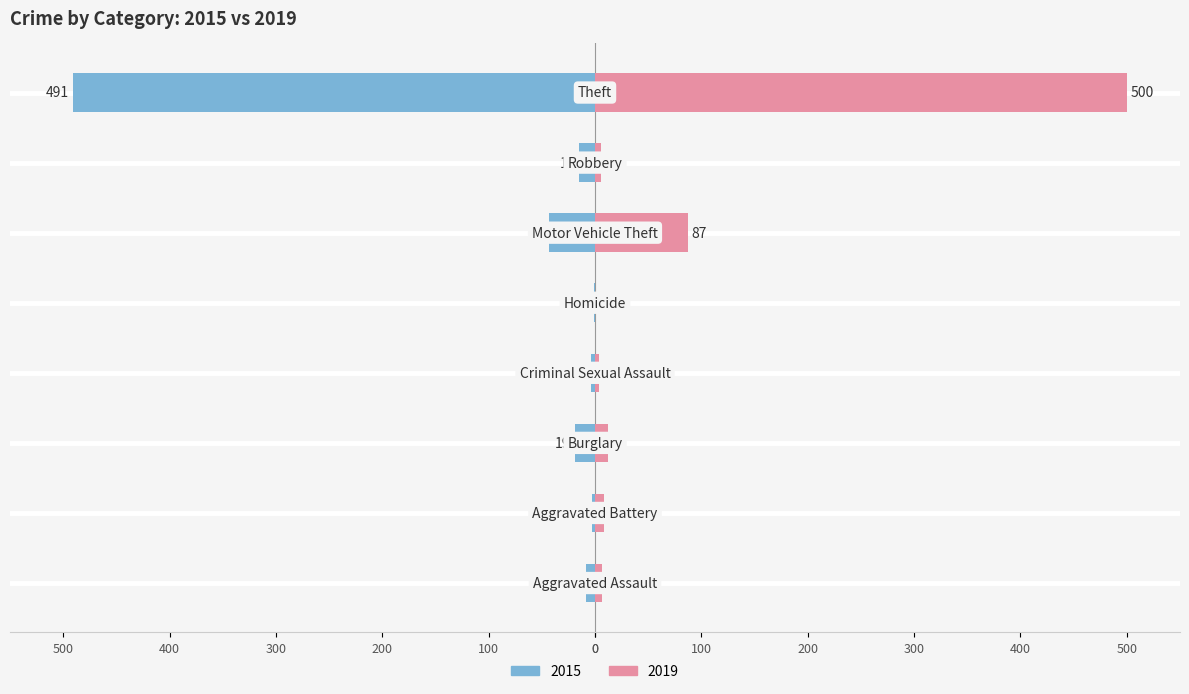

At Motor Vehicle Theft, list the series in order from smallest to largest.

2015, 2019